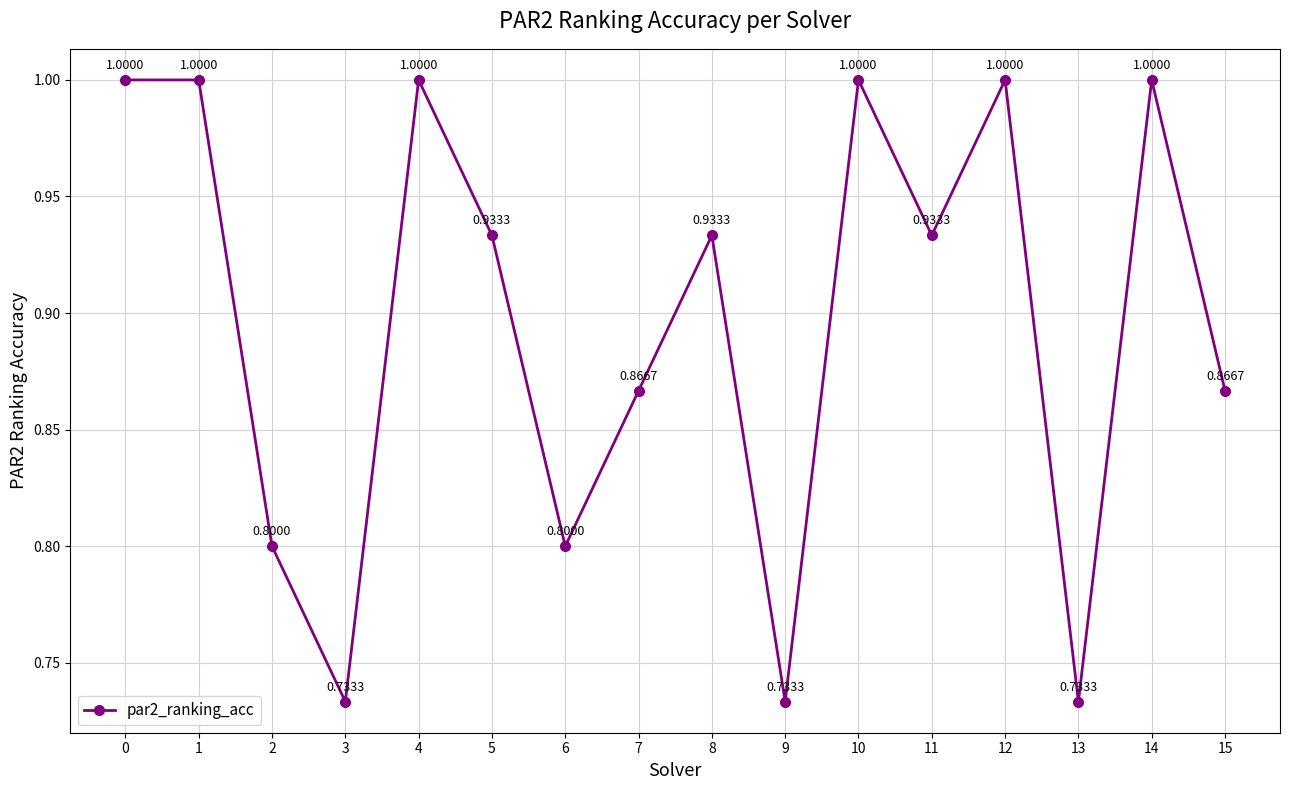

How many interior local valleys (lower than both neighbors) does the data have?

5